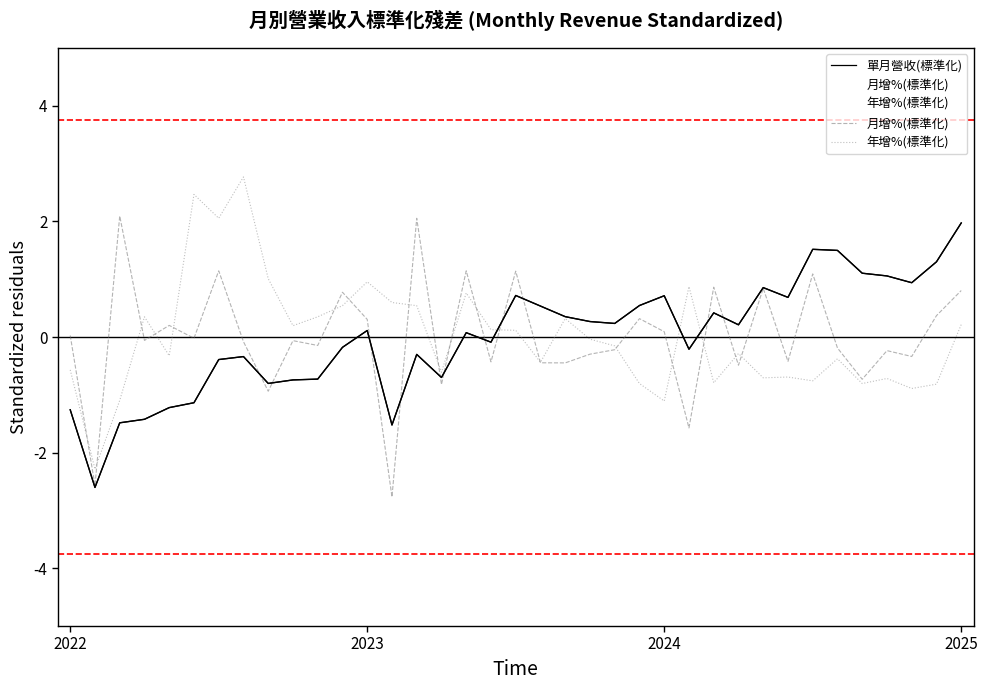

Is it true that 年增%(標準化) equals -1.5 at 34?

False